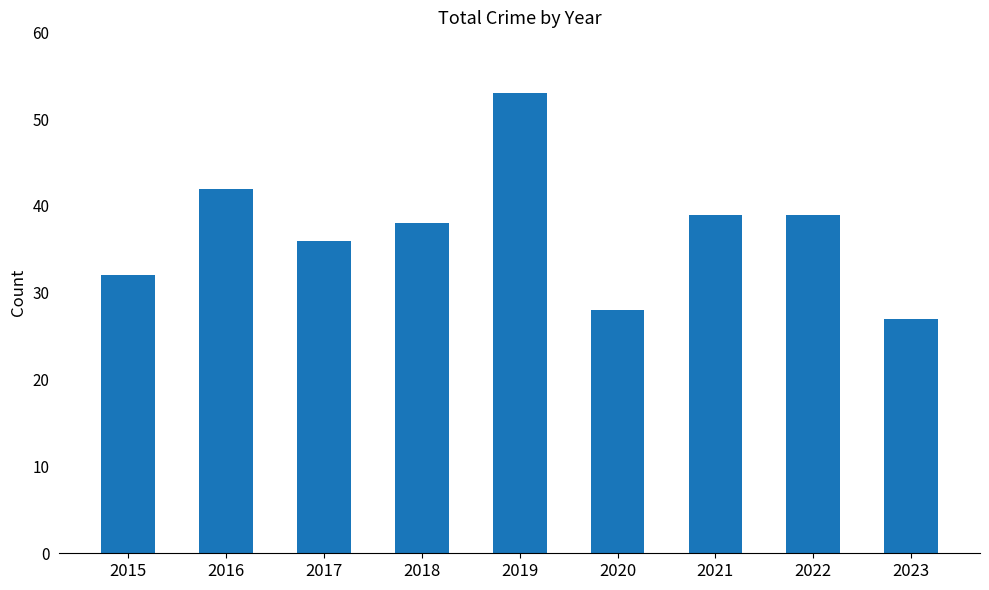

At which category does the chart reach its minimum across all series?

2023